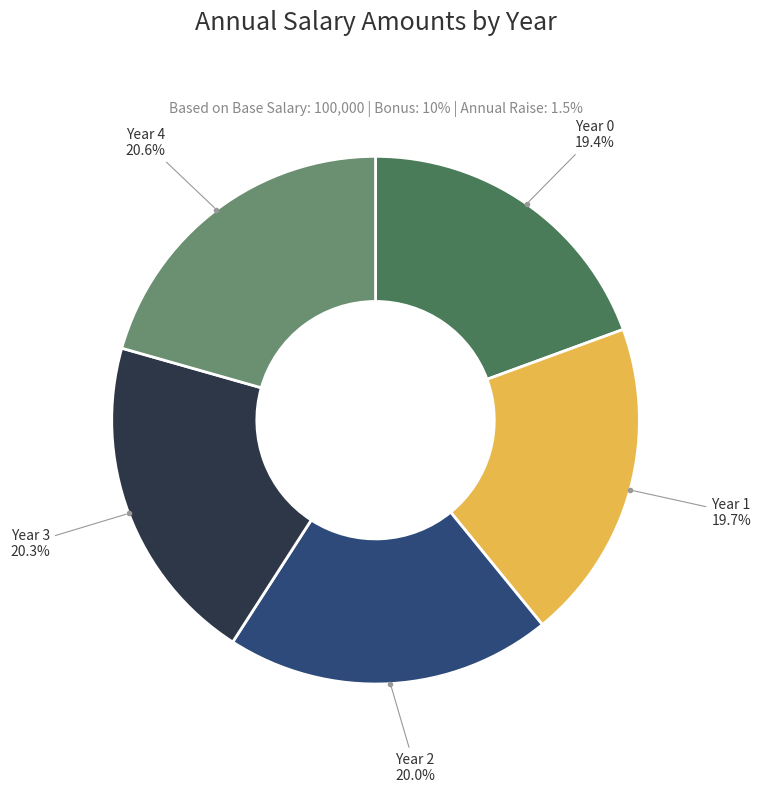

To the nearest percent, what percentage of the pie is Year 1?

20%